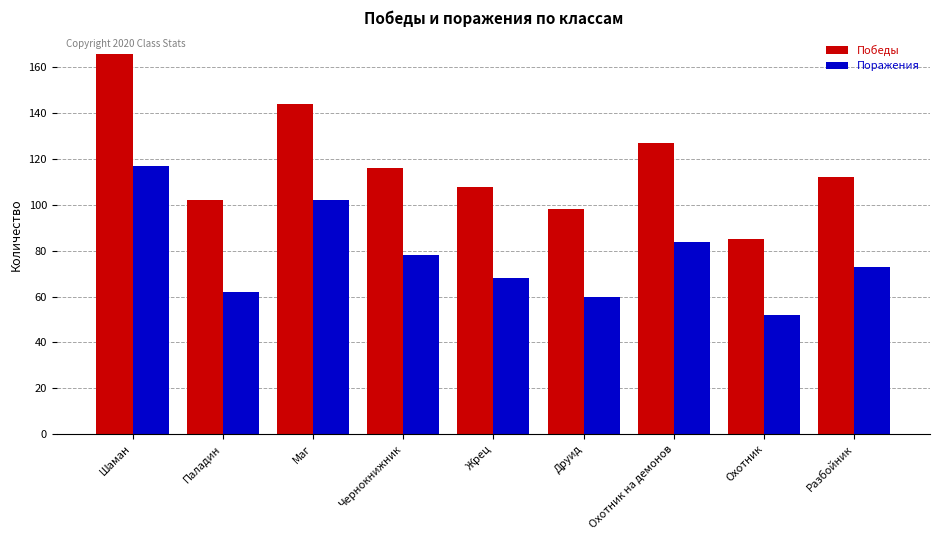

What is the difference between the maximum and minimum values in the Поражения series?

65